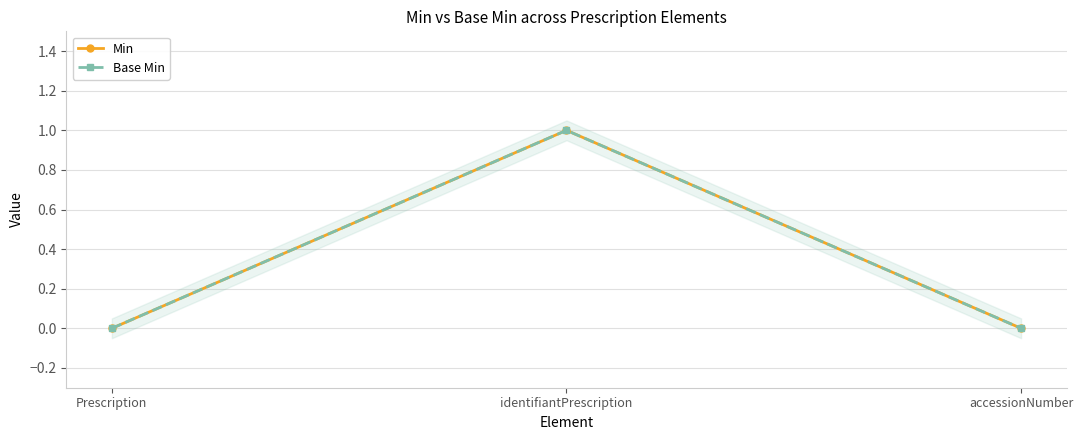

The Min series shows 0 at accessionNumber. True or false?

True